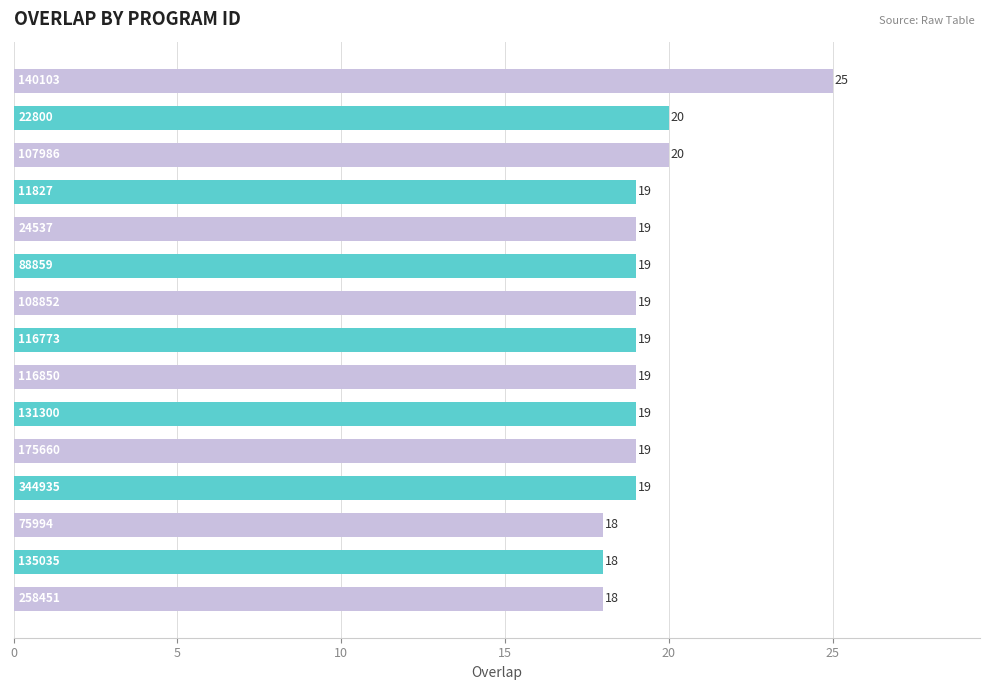

What is the greatest value displayed?

25